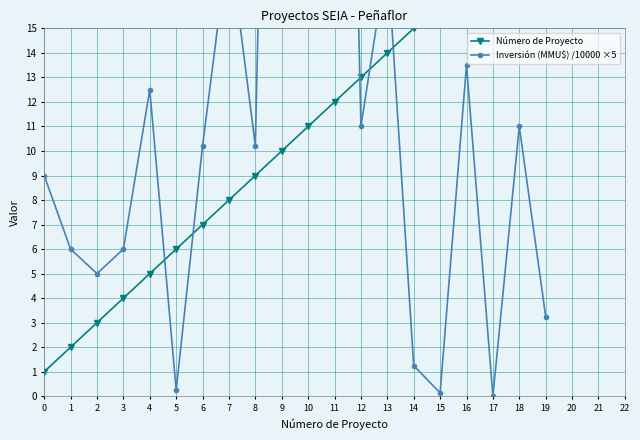

What is the difference between the second highest and second lowest values in the Número de Proyecto series?

17.0